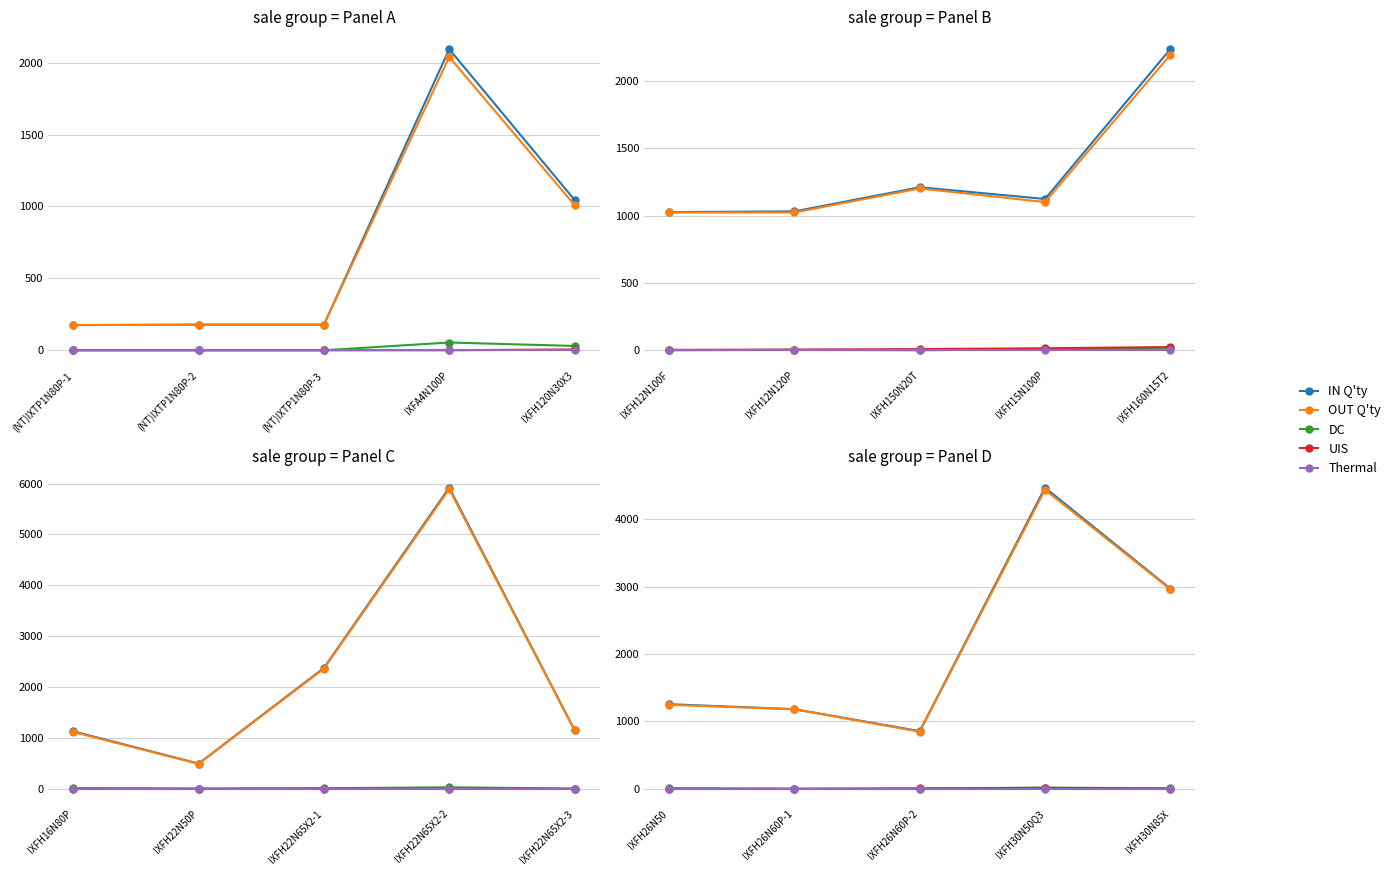

Read the UIS value at IXFH30N85X.

2